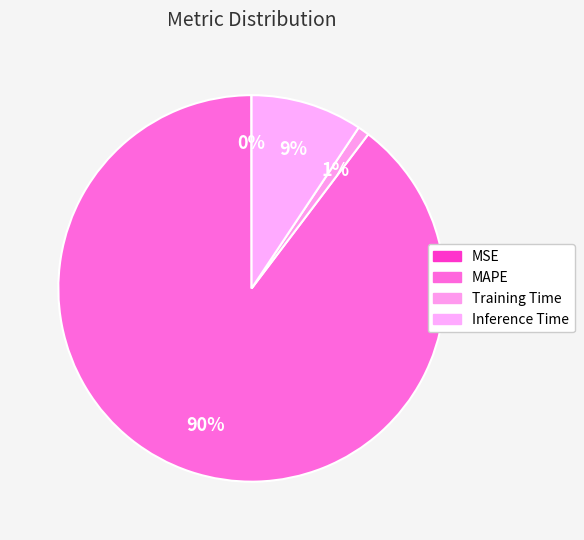

Rank the categories by value from lowest to highest.

MSE, Training Time, Inference Time, MAPE